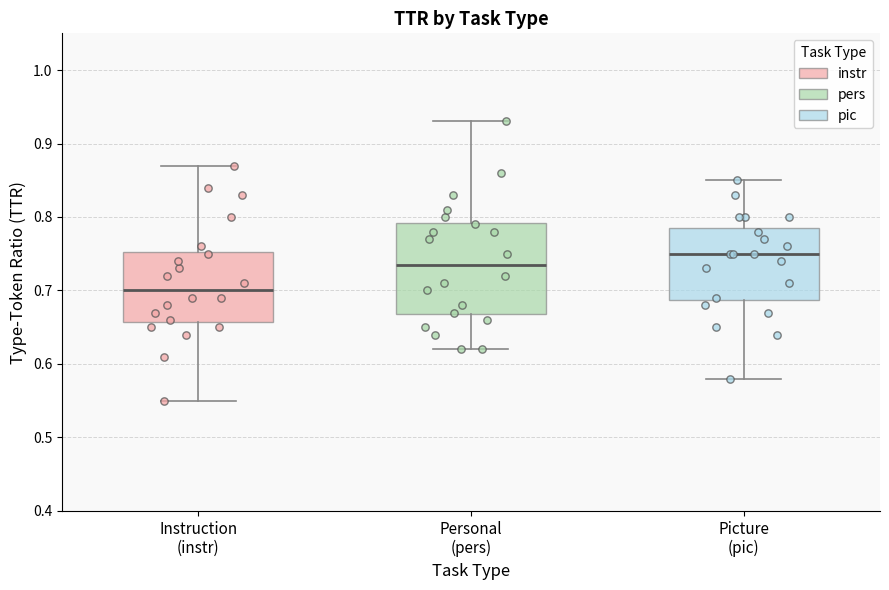

Reading left to right, transcribe this box plot: for each box, give where its median line is, the range the box spans, and where its two whiskers end, as read against the y-axis. The values are not printed on the chart, so give them approximately, as read against the axis.

Instruction (instr): median 0.70, box 0.66 to 0.75, whiskers 0.55 to 0.87
Personal (pers): median 0.74, box 0.67 to 0.79, whiskers 0.62 to 0.93
Picture (pic): median 0.75, box 0.69 to 0.79, whiskers 0.58 to 0.85